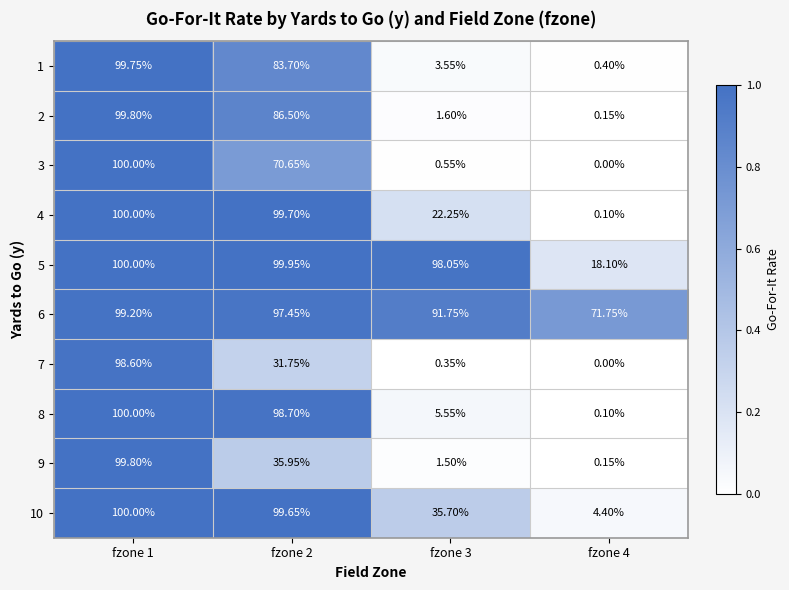

At how many categories does at least one series exceed 0?

4